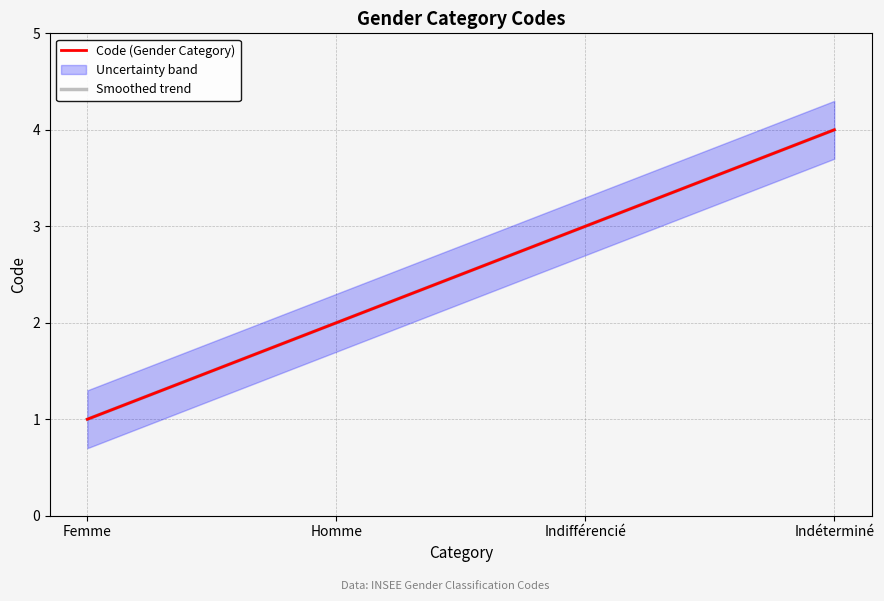

What position from the left is Femme?

1